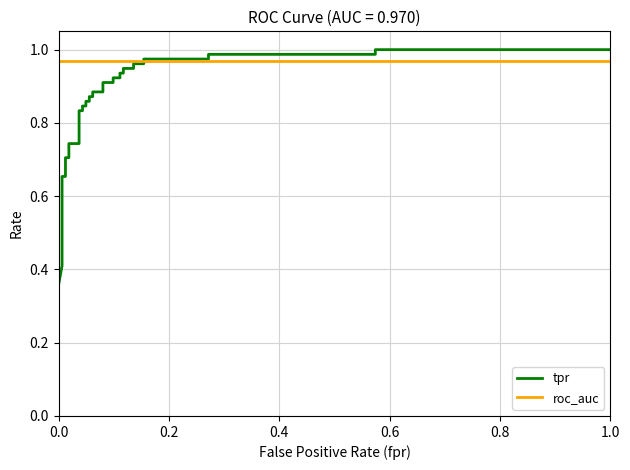

Which series has the widest spread of values?

tpr